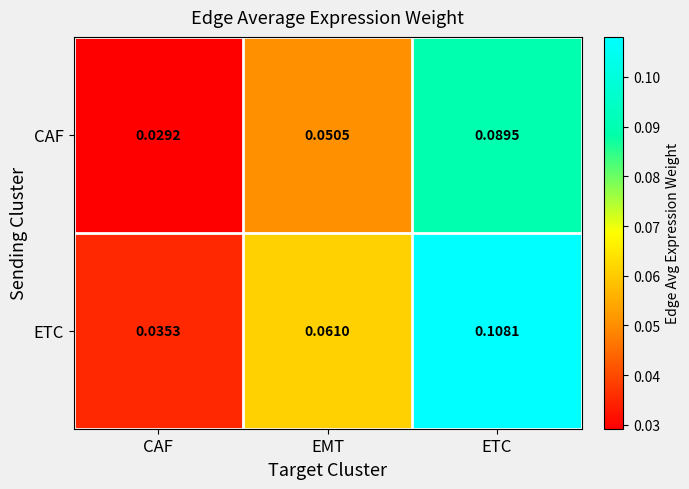

Rank the series at CAF from lowest to highest value.

CAF, ETC